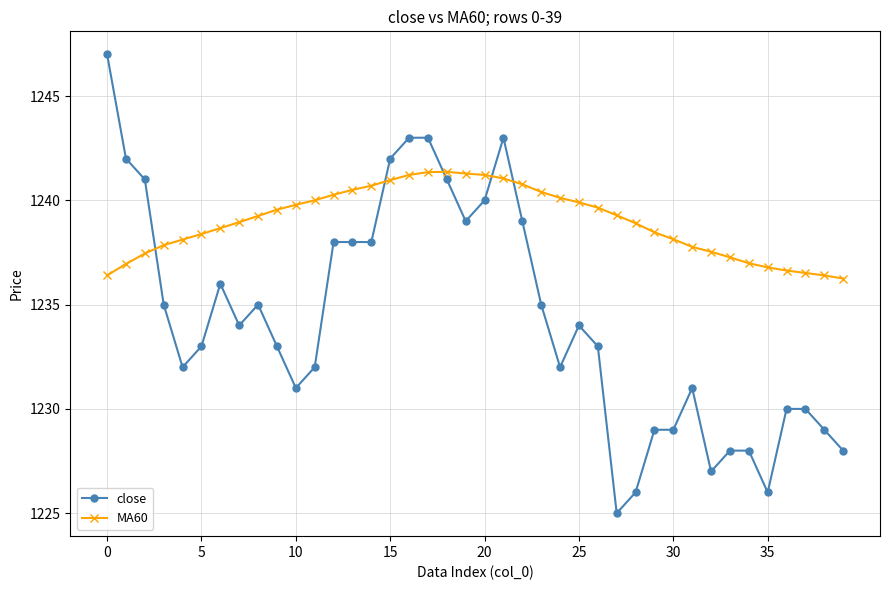

What is the difference between the maximum and minimum values in the close series?

22.0